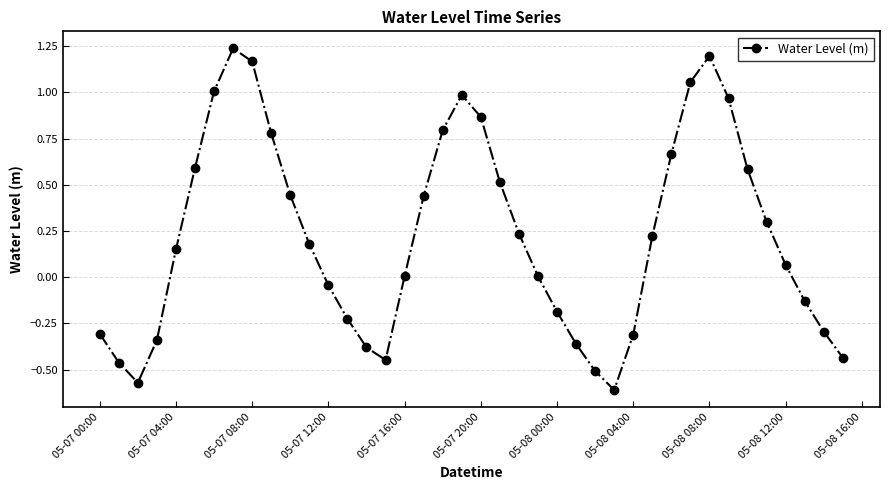

What is the difference between the second highest and minimum values?

1.8